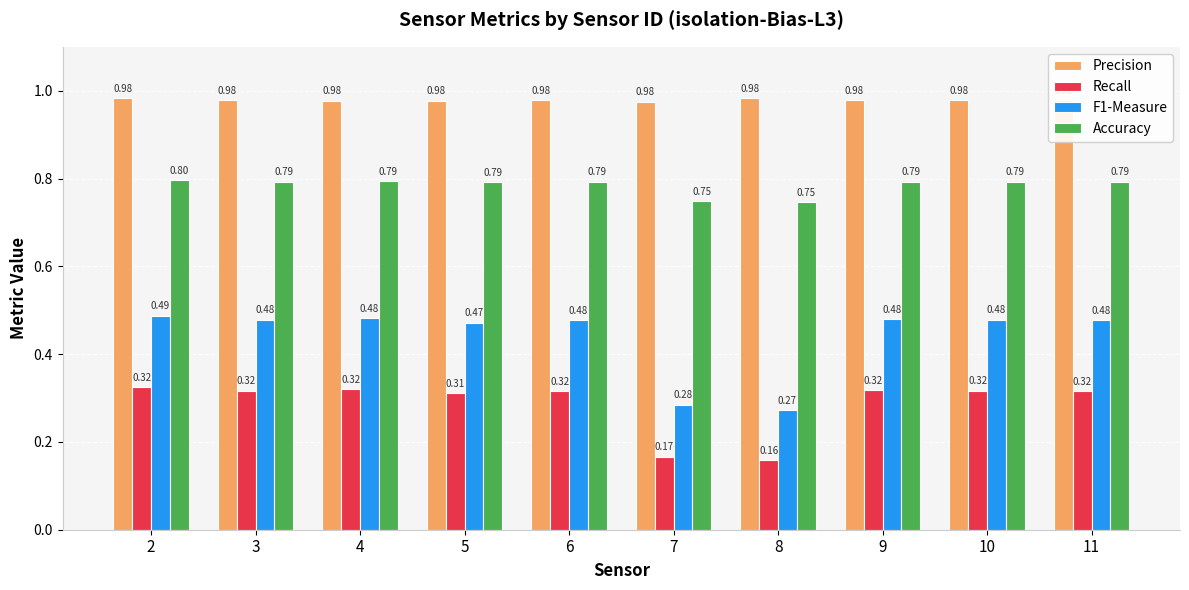

Count the number of data series in this chart.

4